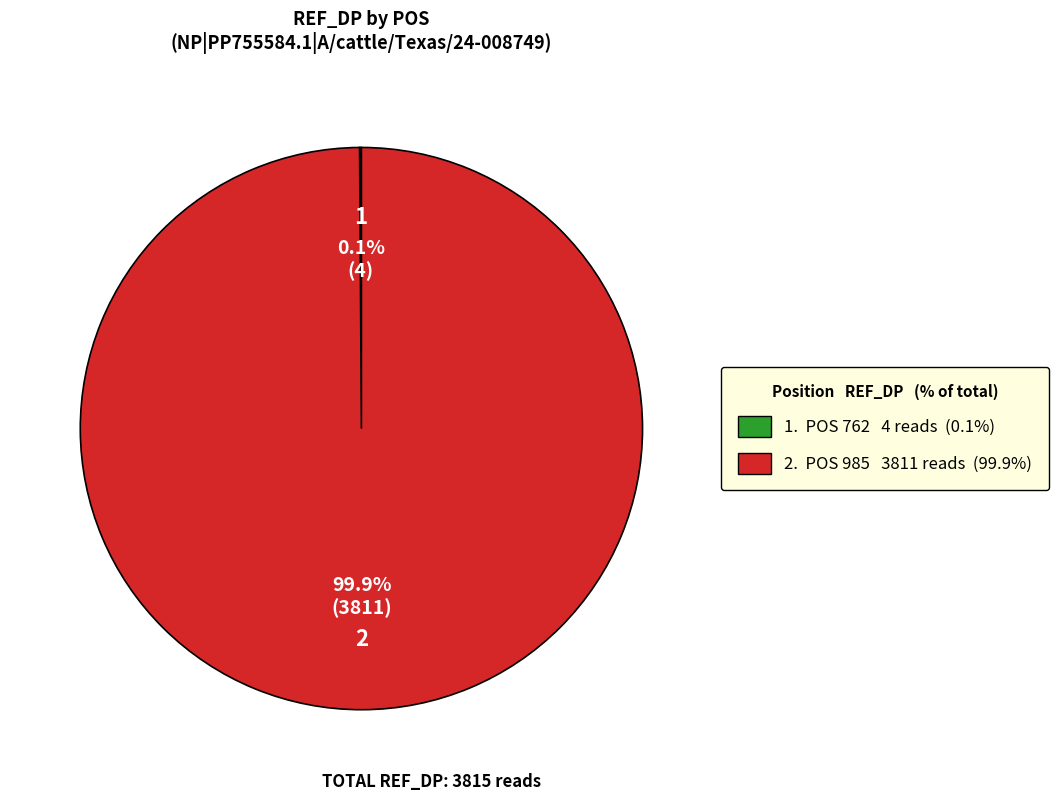

What percentage is NOT represented by 2. POS 985 3811 reads (99.9%)?

0.1%